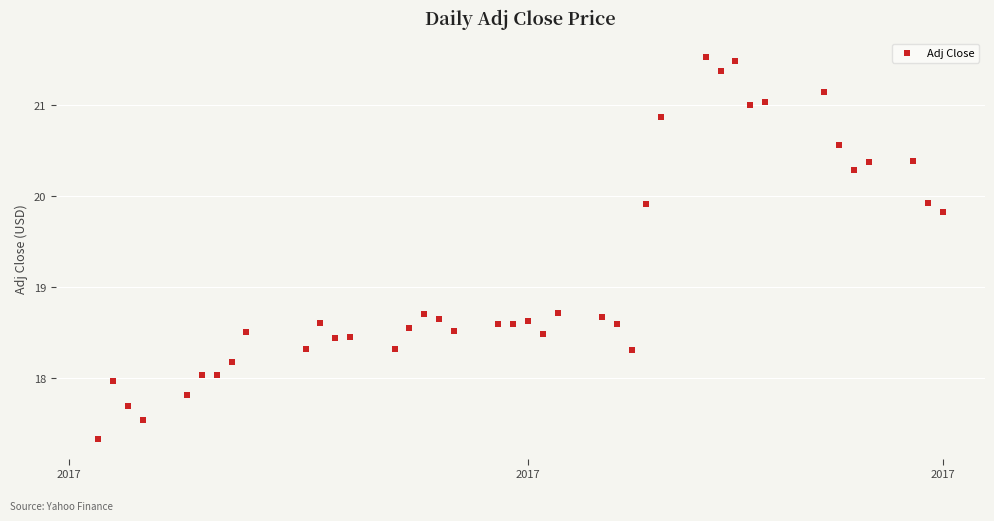

What is the range of Y values (max minus min)?

4.2